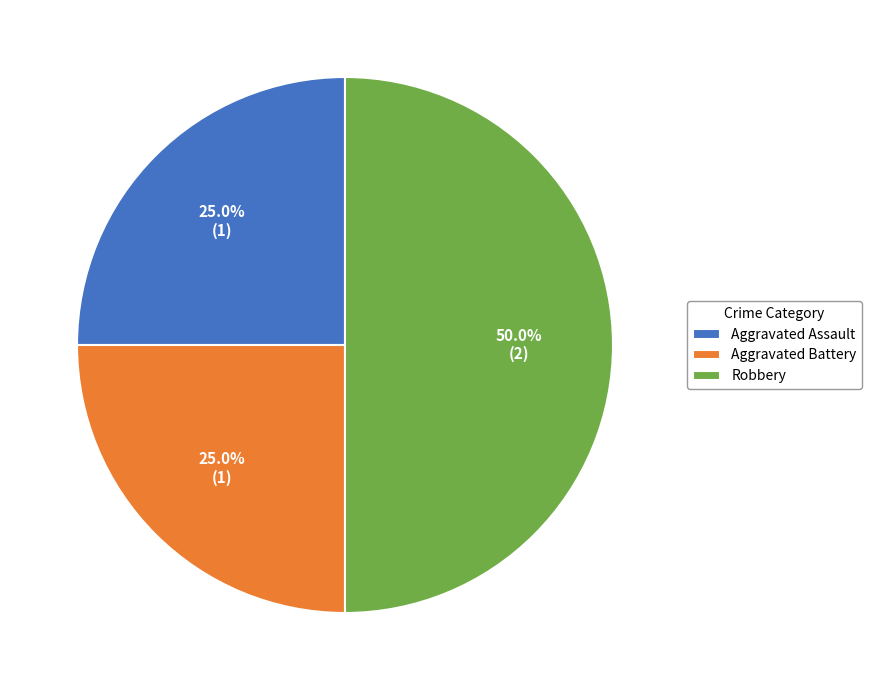

Combined, what portion of the pie is Robbery and Aggravated Assault?

75.0%